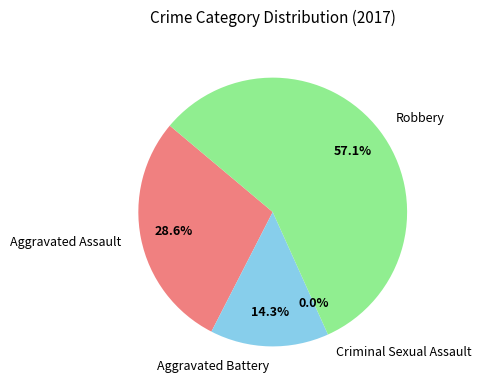

Rank the categories by value from lowest to highest.

Criminal Sexual Assault, Aggravated Battery, Aggravated Assault, Robbery